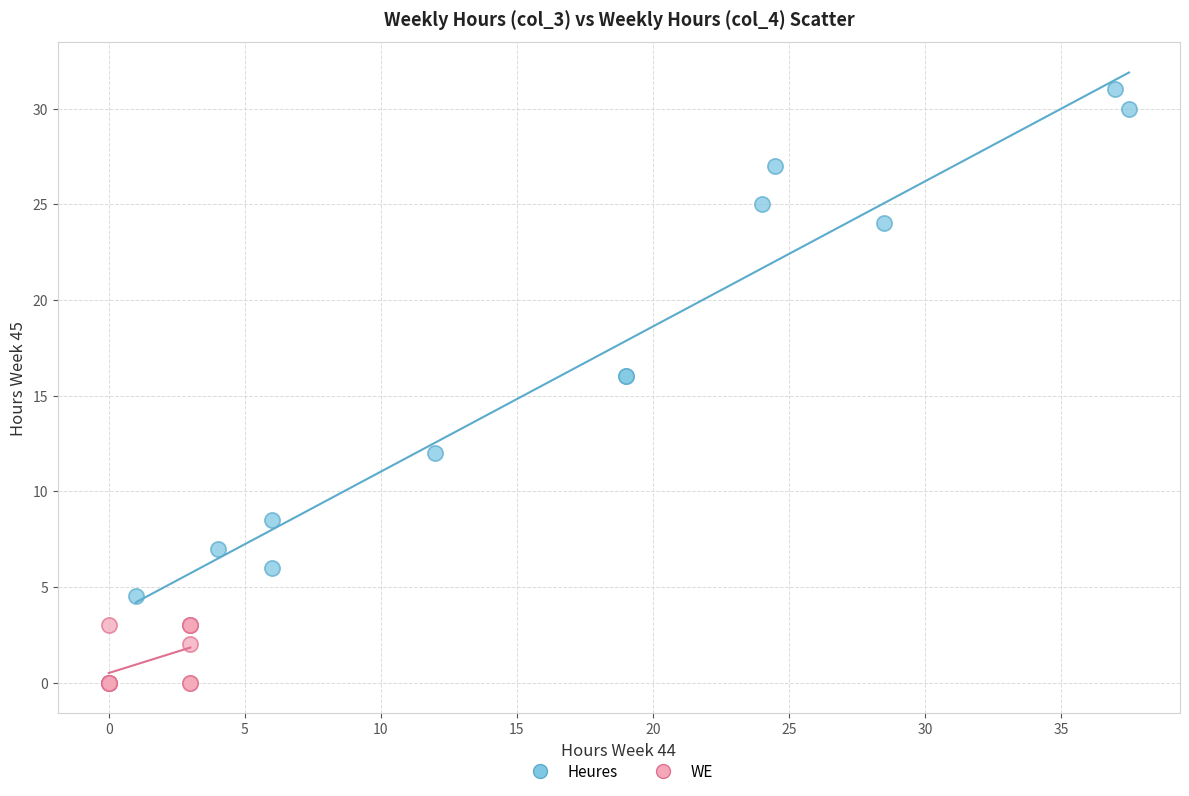

Which series reaches the minimum Y coordinate?

WE